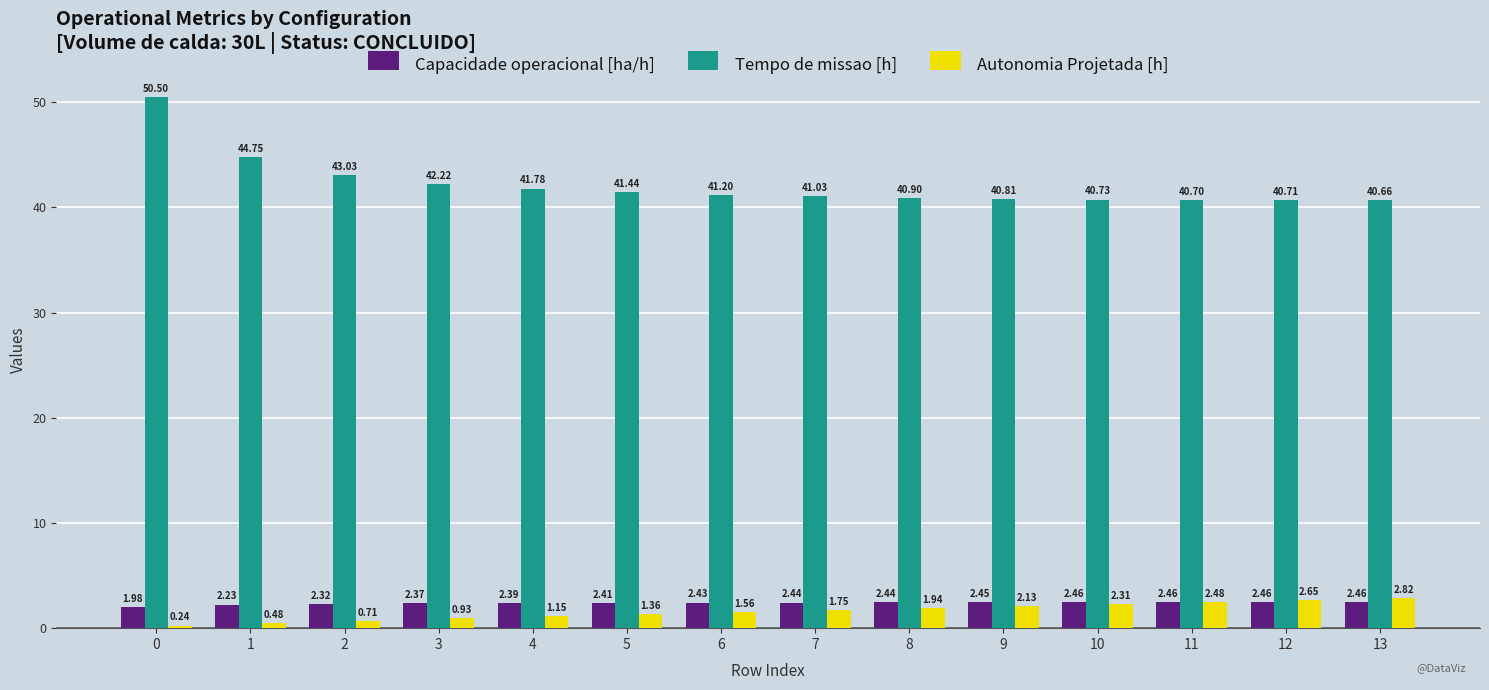

Which series has the largest total across all categories?

Tempo de missao [h]